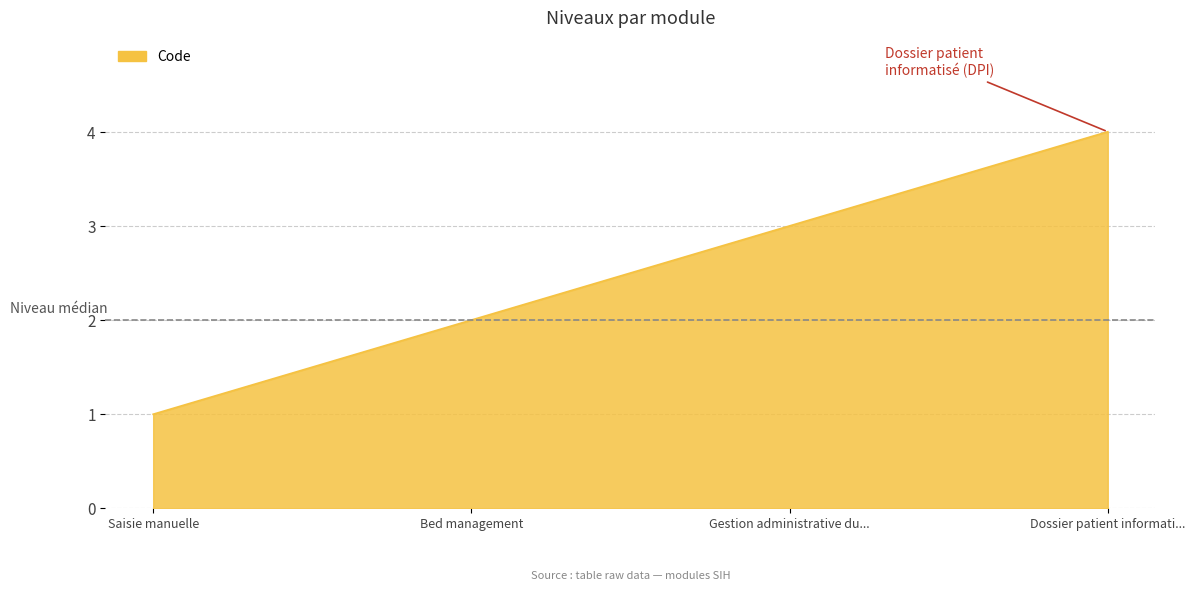

What is the difference between the second highest and second lowest values?

1